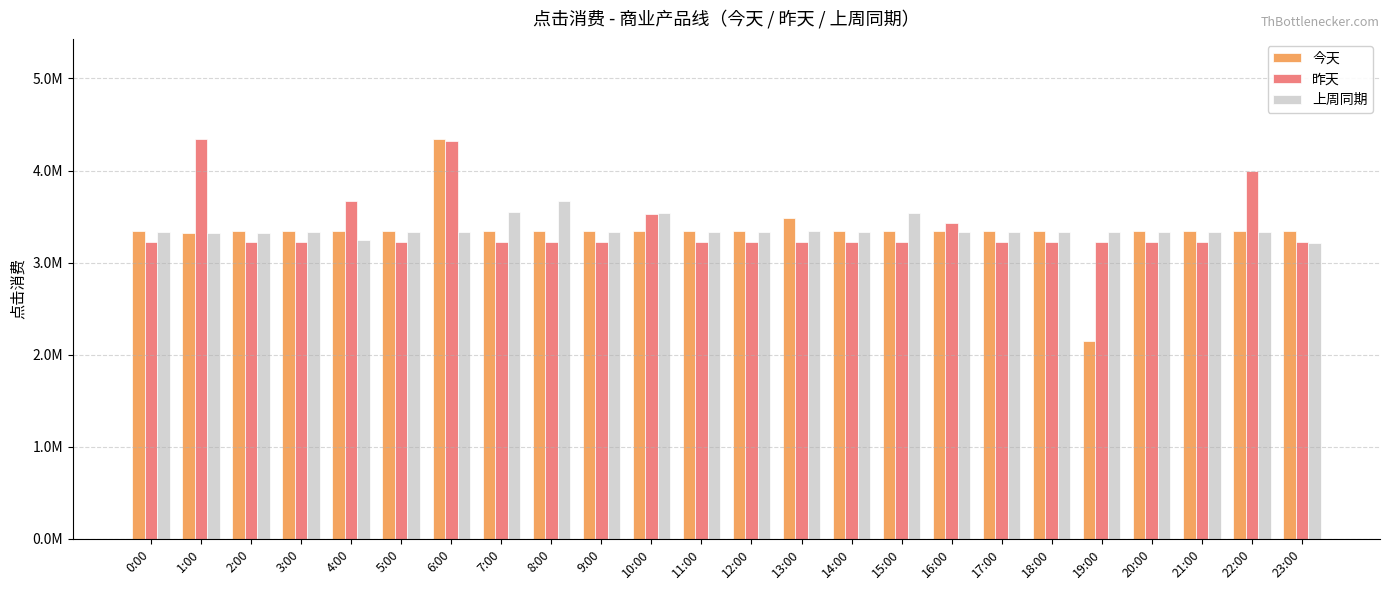

Which series has the largest range (max minus min)?

今天